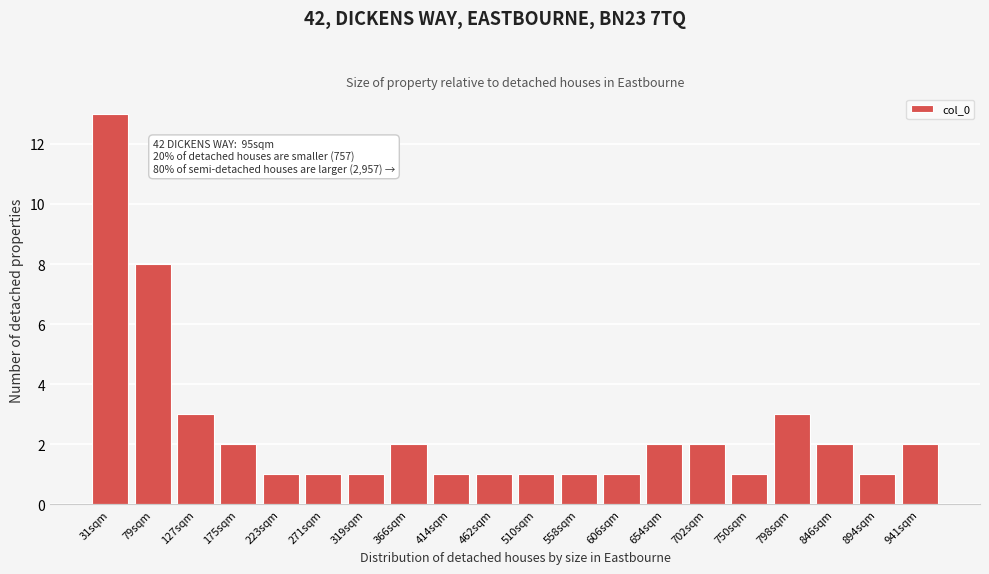

Reading left to right, transcribe all the data shown in this chart.

31sqm=13	79sqm=8	127sqm=3	175sqm=2	223sqm=1	271sqm=1	319sqm=1	366sqm=2	414sqm=1	462sqm=1	510sqm=1	558sqm=1	606sqm=1	654sqm=2	702sqm=2	750sqm=1	798sqm=3	846sqm=2	894sqm=1	941sqm=2